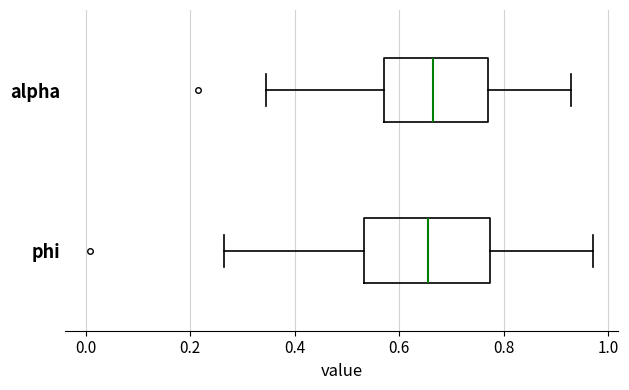

Reading bottom to top, read every box against the x-axis: the position of its median line, the range the box covers, and the ends of its whiskers. The values are not printed on the chart, so give them approximately, as read against the axis.

phi: median 0.66, box 0.54 to 0.78, whiskers 0.26 to 0.96
alpha: median 0.66, box 0.58 to 0.76, whiskers 0.34 to 0.92